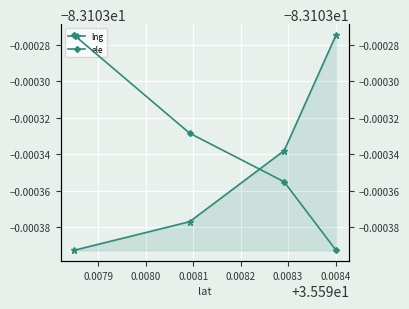

What is the average value of the lng series?

-83.1